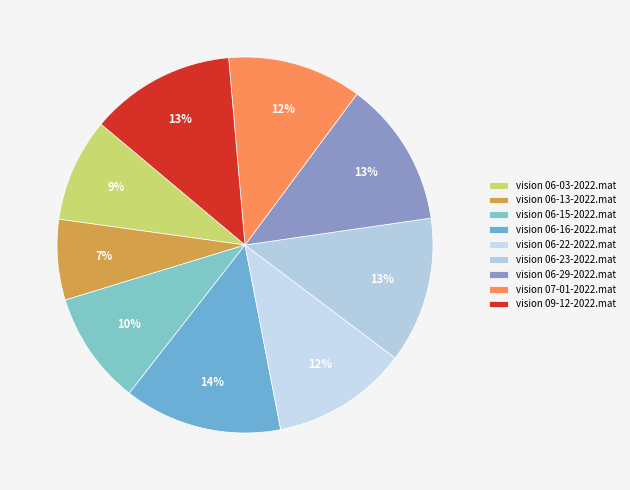

What is the ratio of the value at vision 07-01-2022.mat to the value at vision 06-13-2022.mat?

1.7